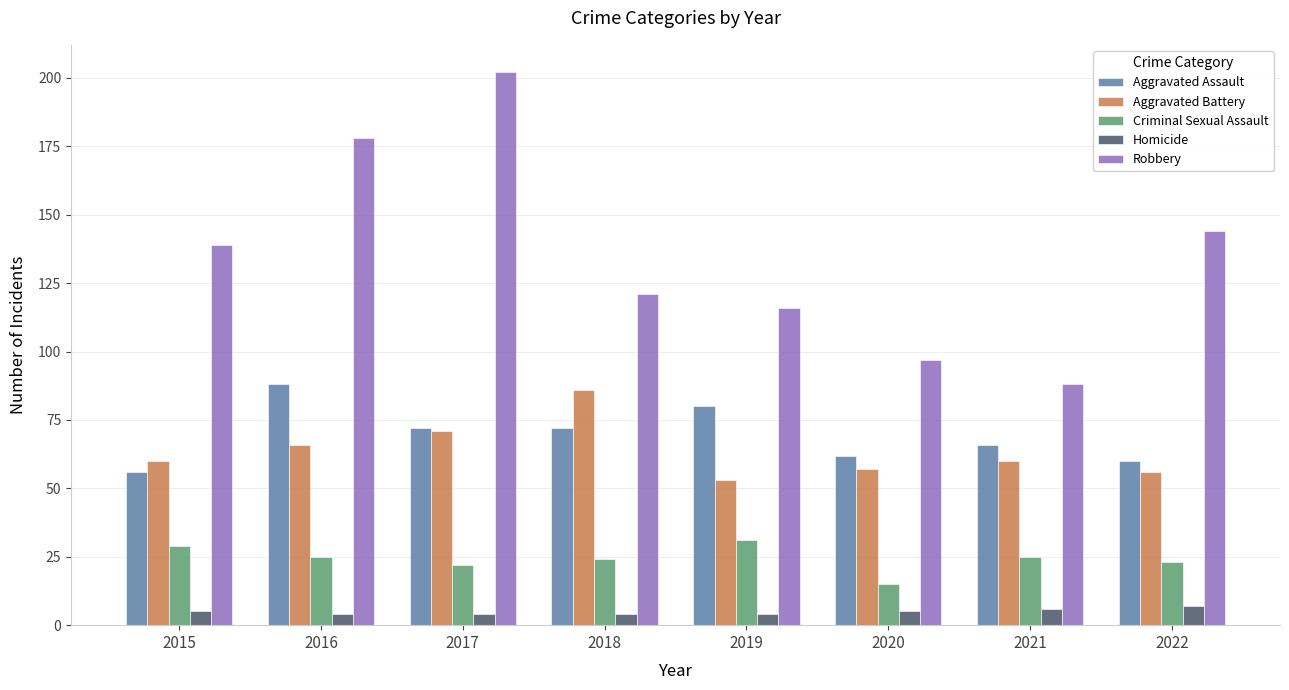

How many bars are there in each group?

5